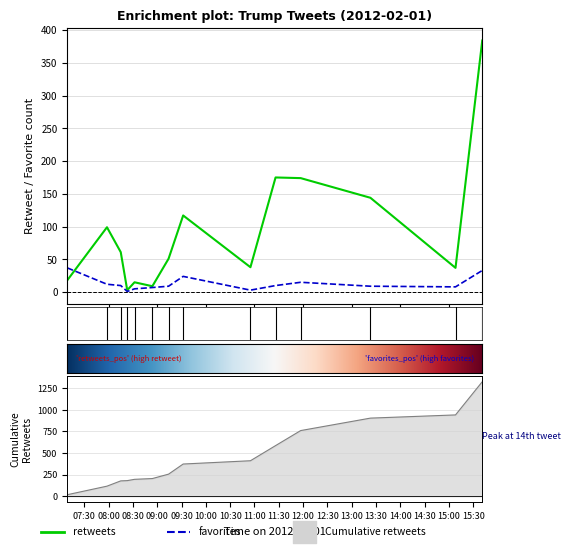

At which label is retweets closest to 193?

2012-02-01 11:26